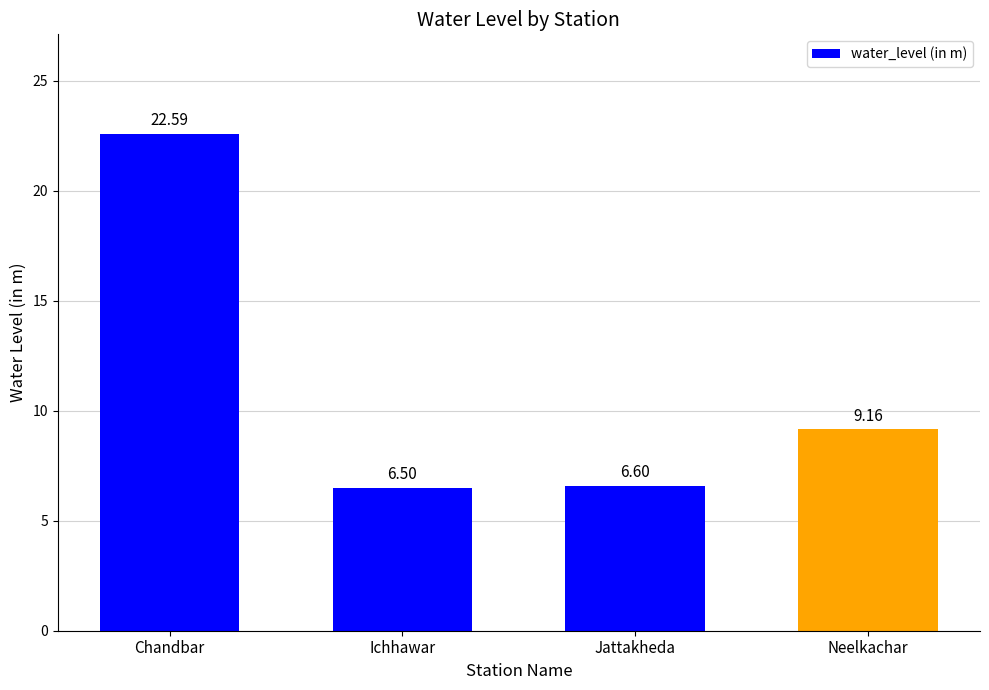

How many distinct data groups are displayed?

1